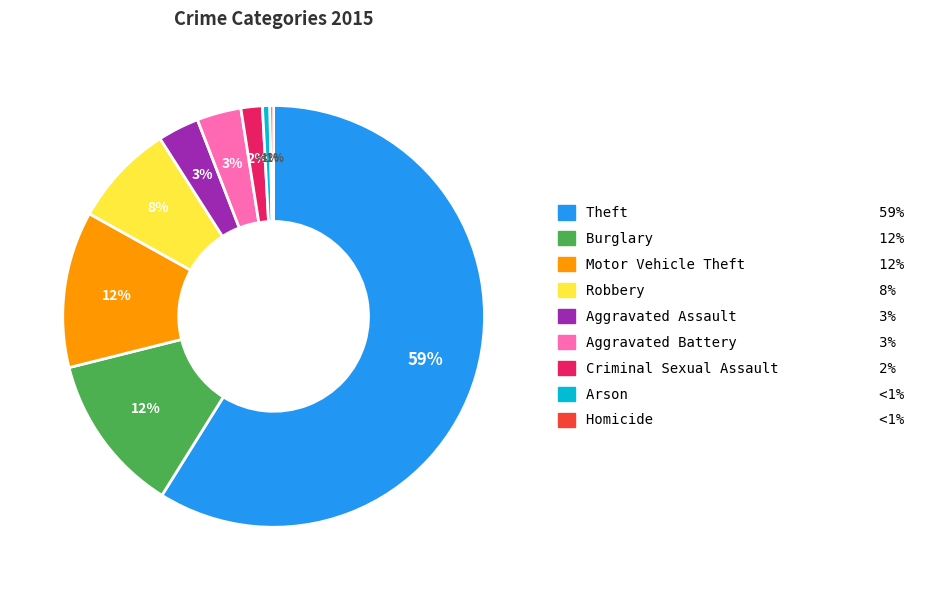

Does any single category account for the majority?

Yes